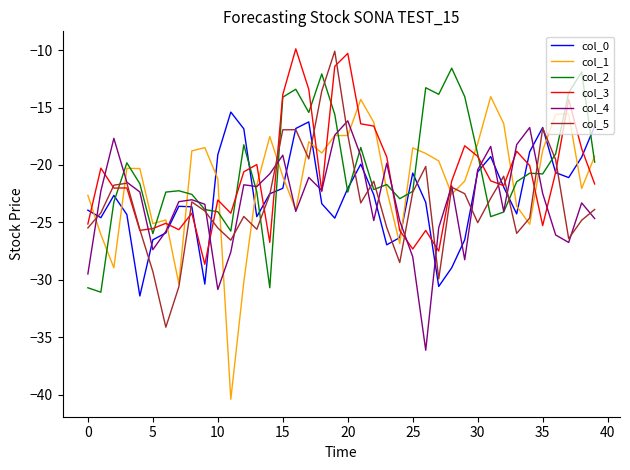

Is this an area chart (filled region under the line)?

No